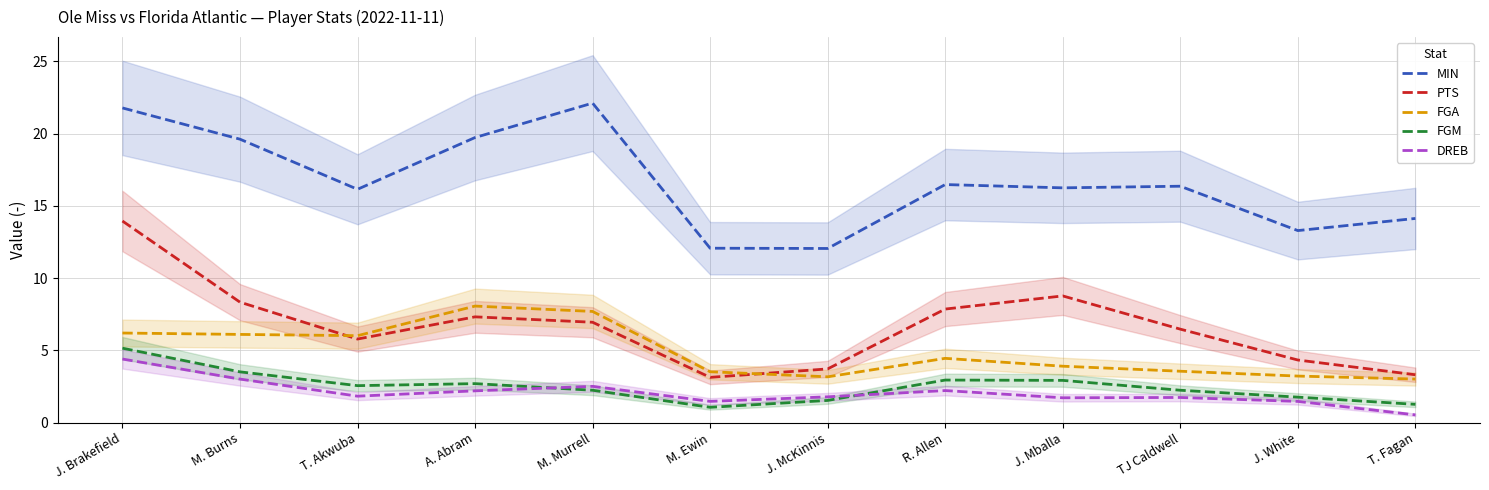

How many interior local valleys does the DREB series have?

3